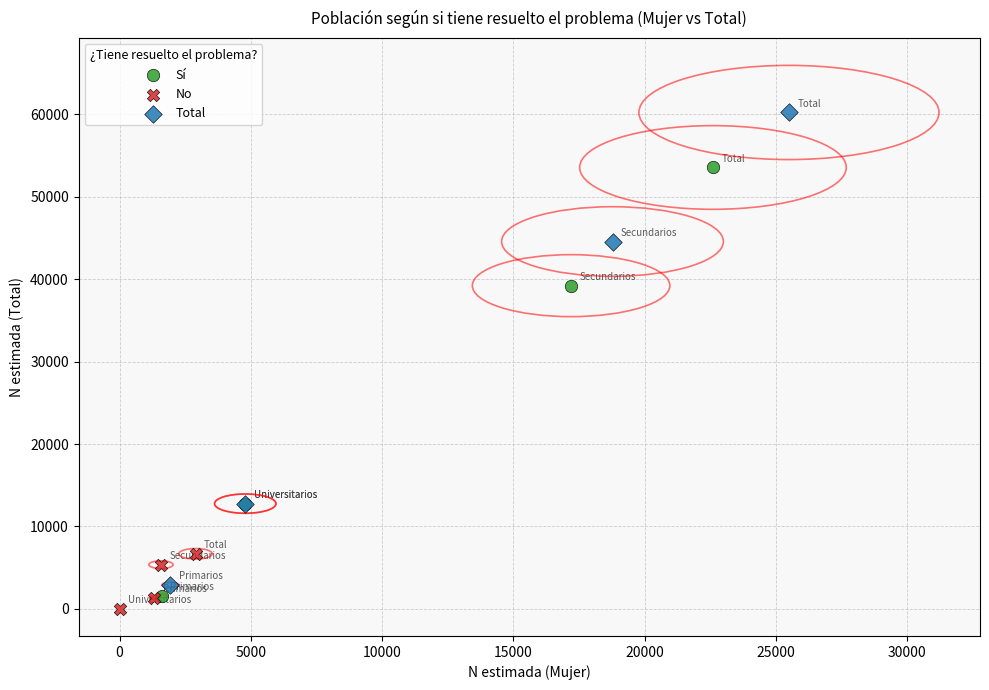

Which series contains the lowest Y value?

No